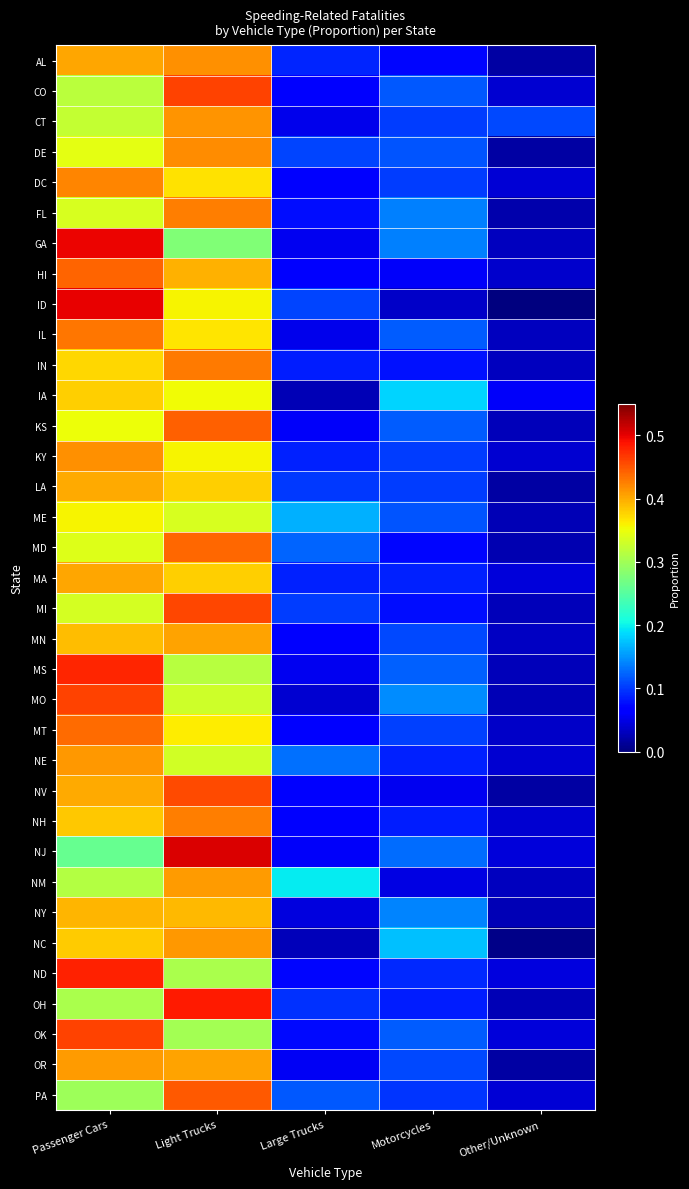

Which has a higher value, Passenger Cars or Motorcycles?

Passenger Cars